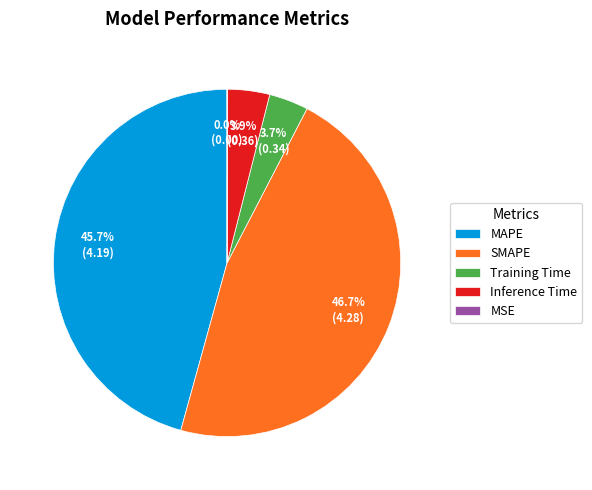

Combined, do Training Time and MAPE account for over 50%?

No